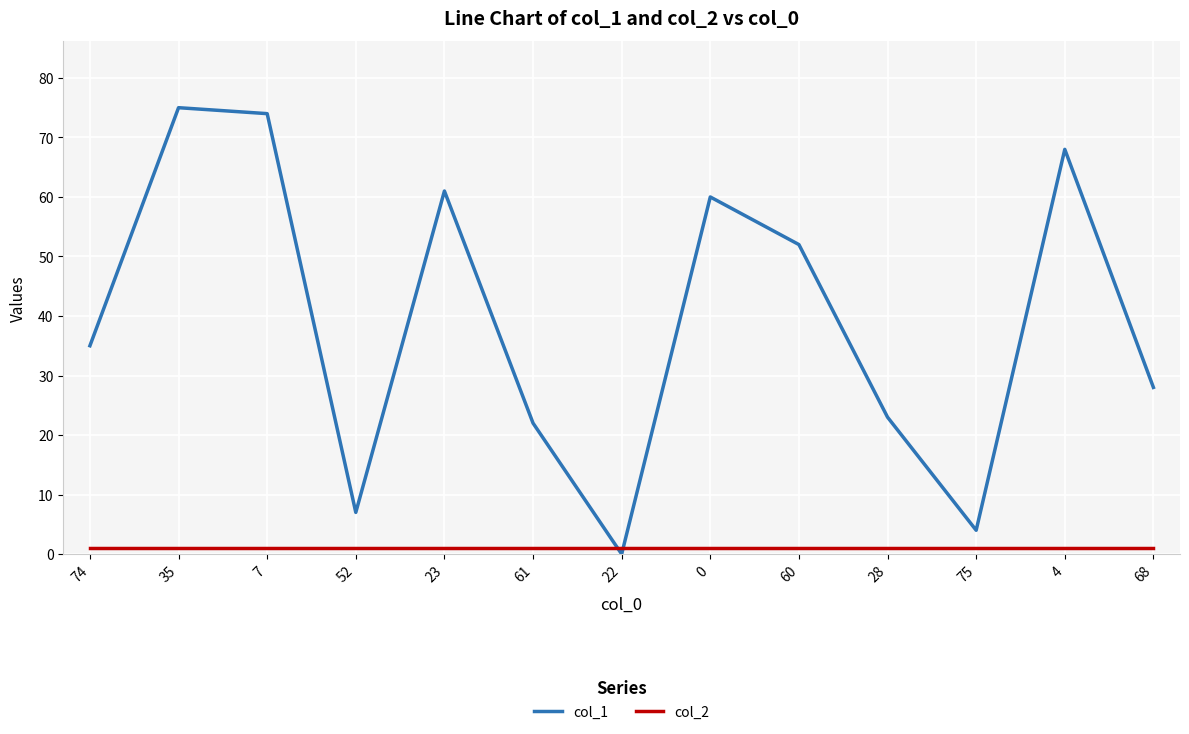

How many positive values does the col_1 series have?

12